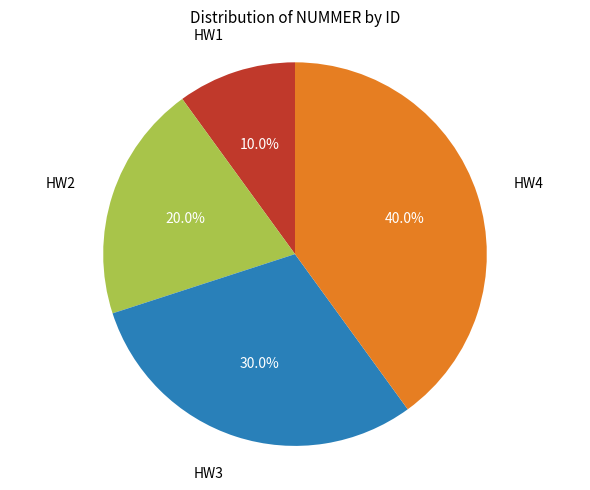

Is there a majority slice in this chart?

No